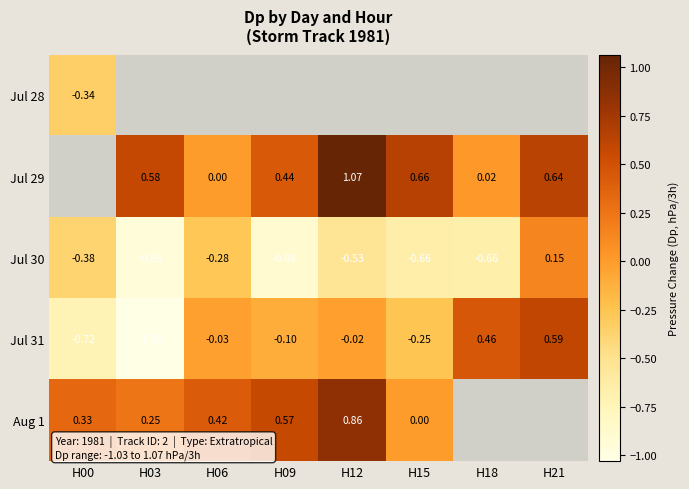

Is the value of Jul 28 at H00 greater than the value of Aug 1 at H03?

No